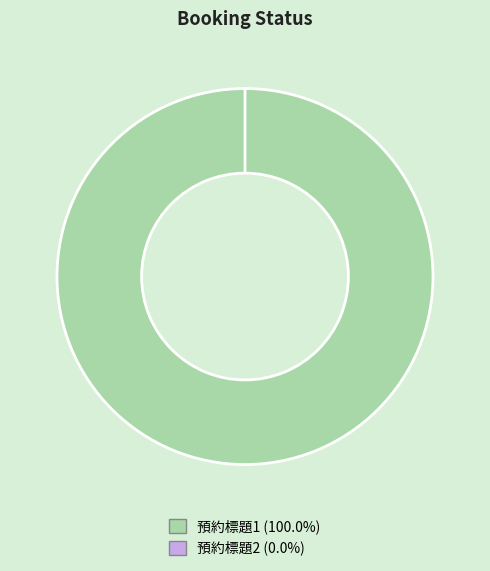

The 預約標題1 slice represents 87% of the pie. True or false?

False